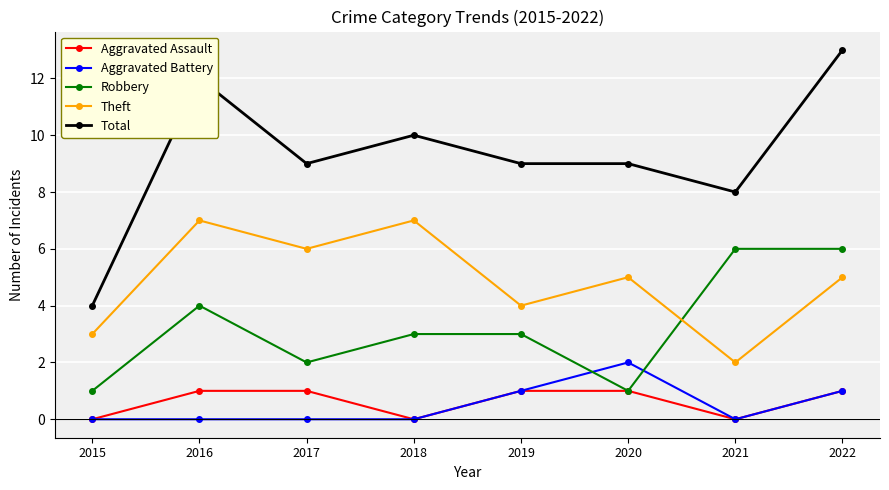

True or false: Total and Robbery intersect in this chart.

False